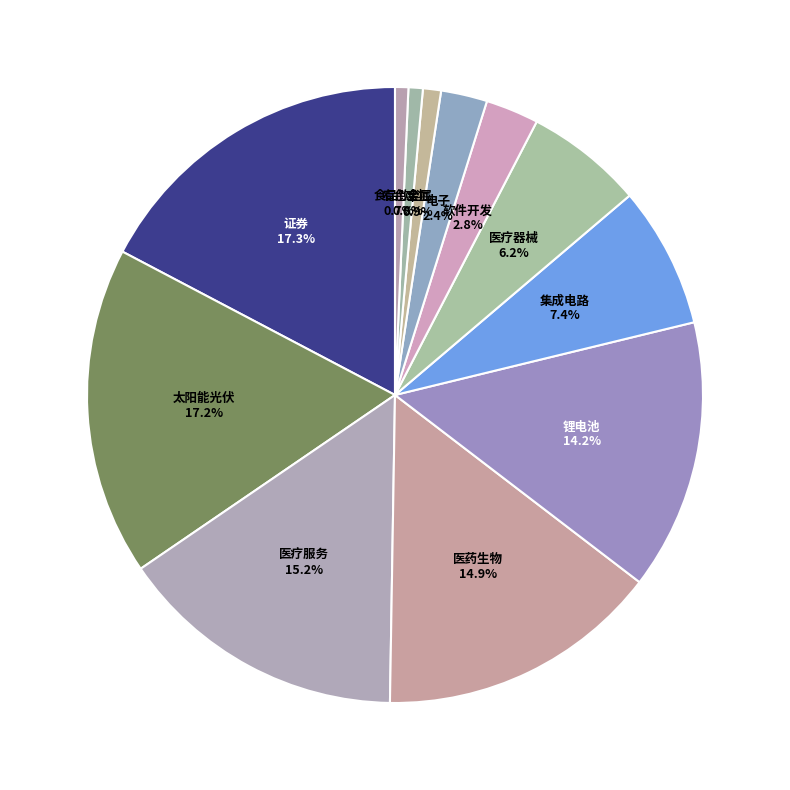

How many slices are in this pie chart?

12